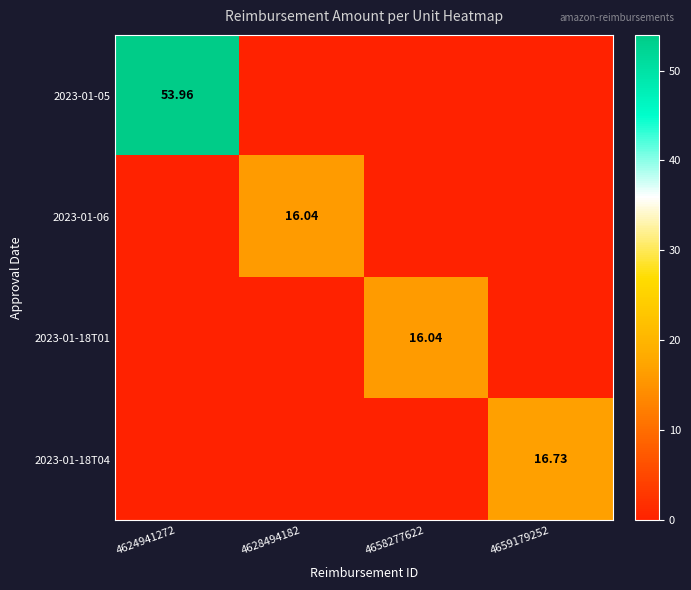

Is the value of 2023-01-06 at 4628494182 greater than the value of 2023-01-18T04 at 4659179252?

No